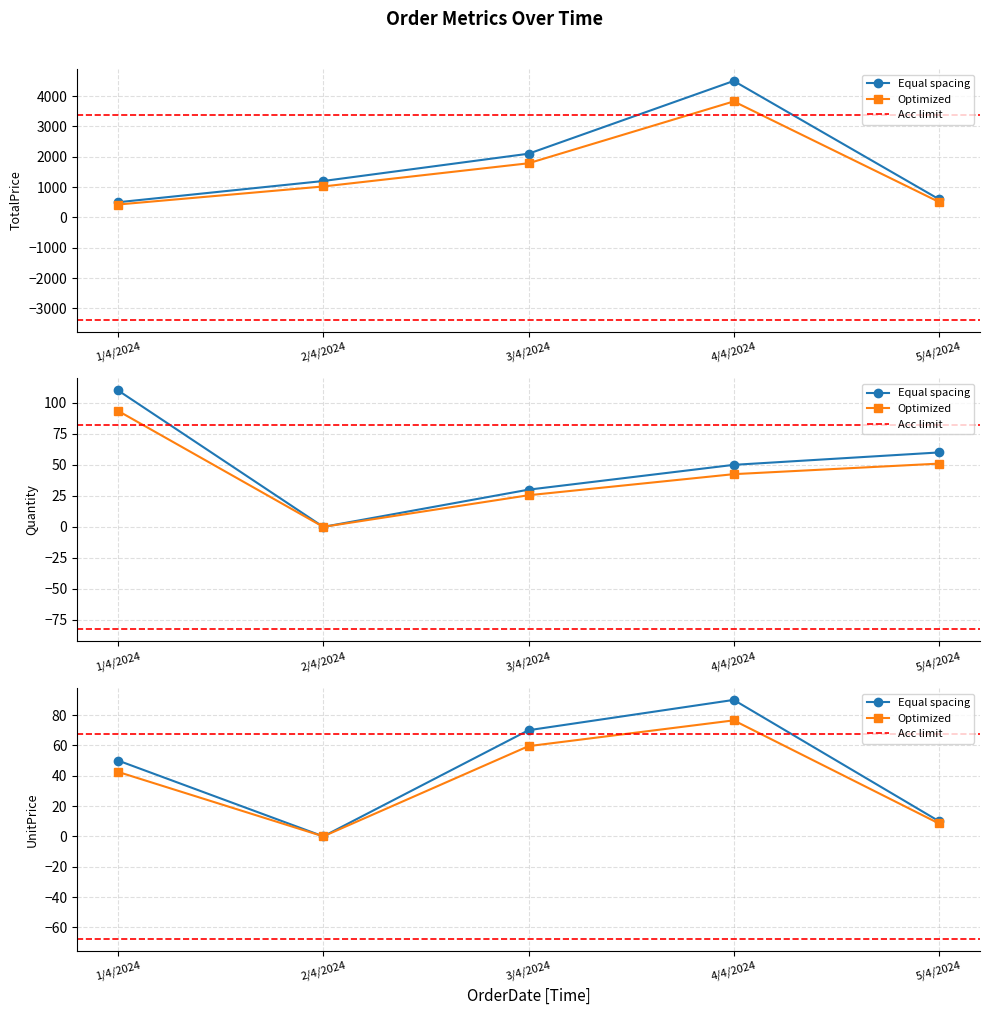

What is the total value across all series at 3/4/2024?

2200